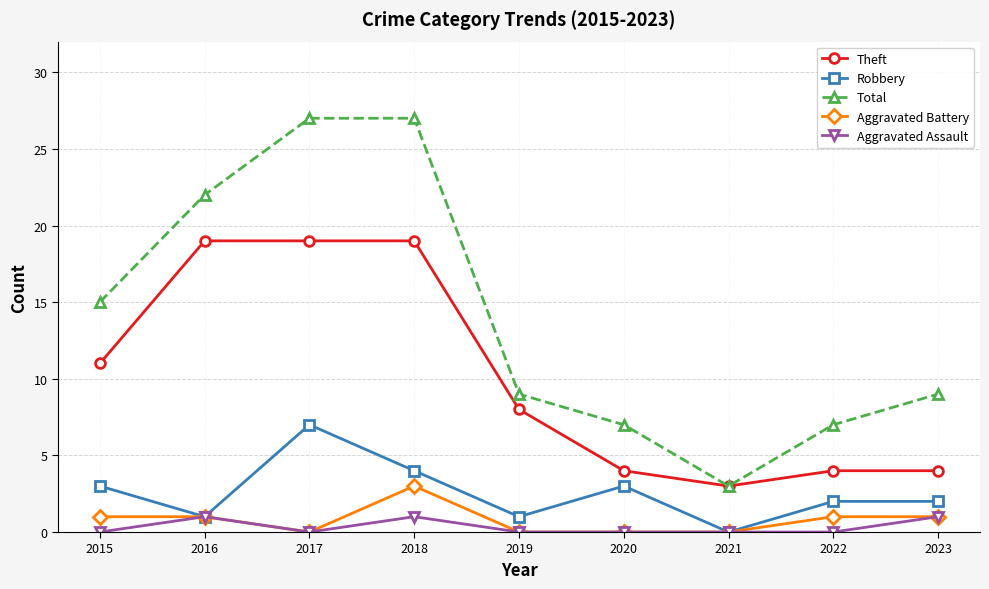

How many data points does each series have?

9